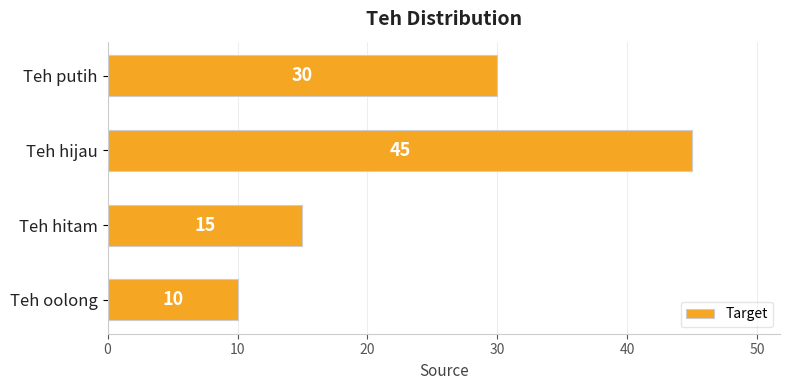

Count the number of data series in this chart.

1